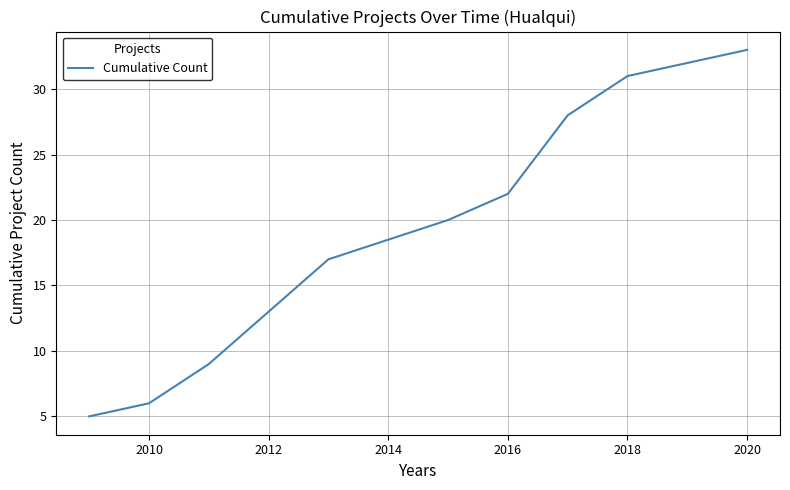

What is the smallest value displayed?

5